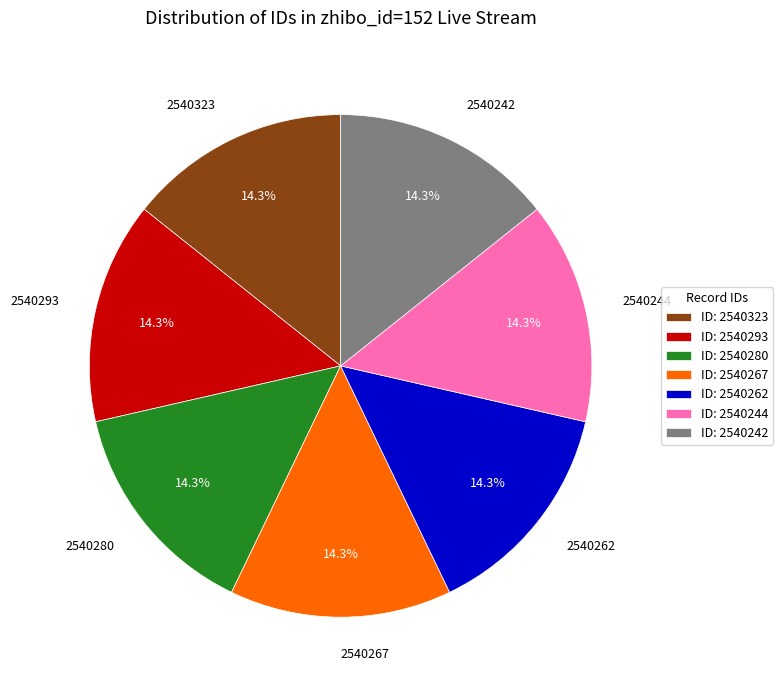

How many segments does this pie chart have?

7